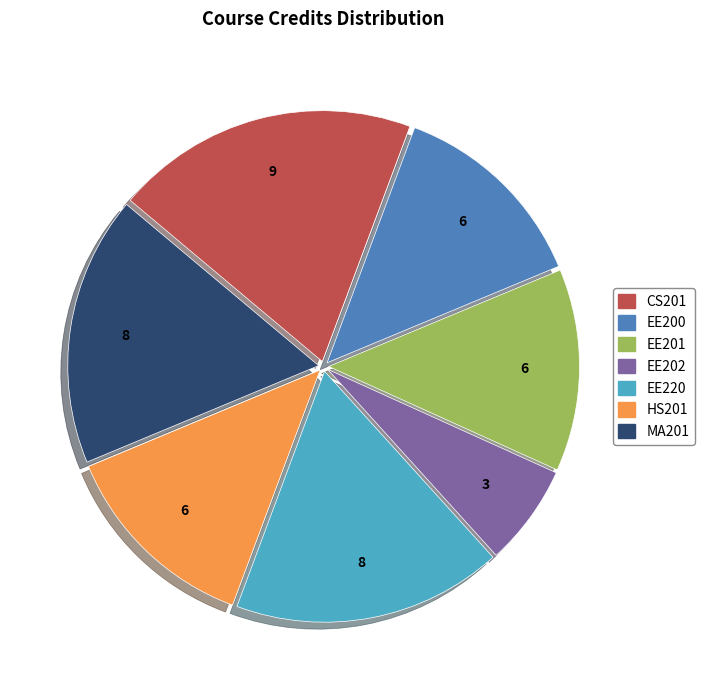

Is the sum of MA201 and HS201 greater than half?

No